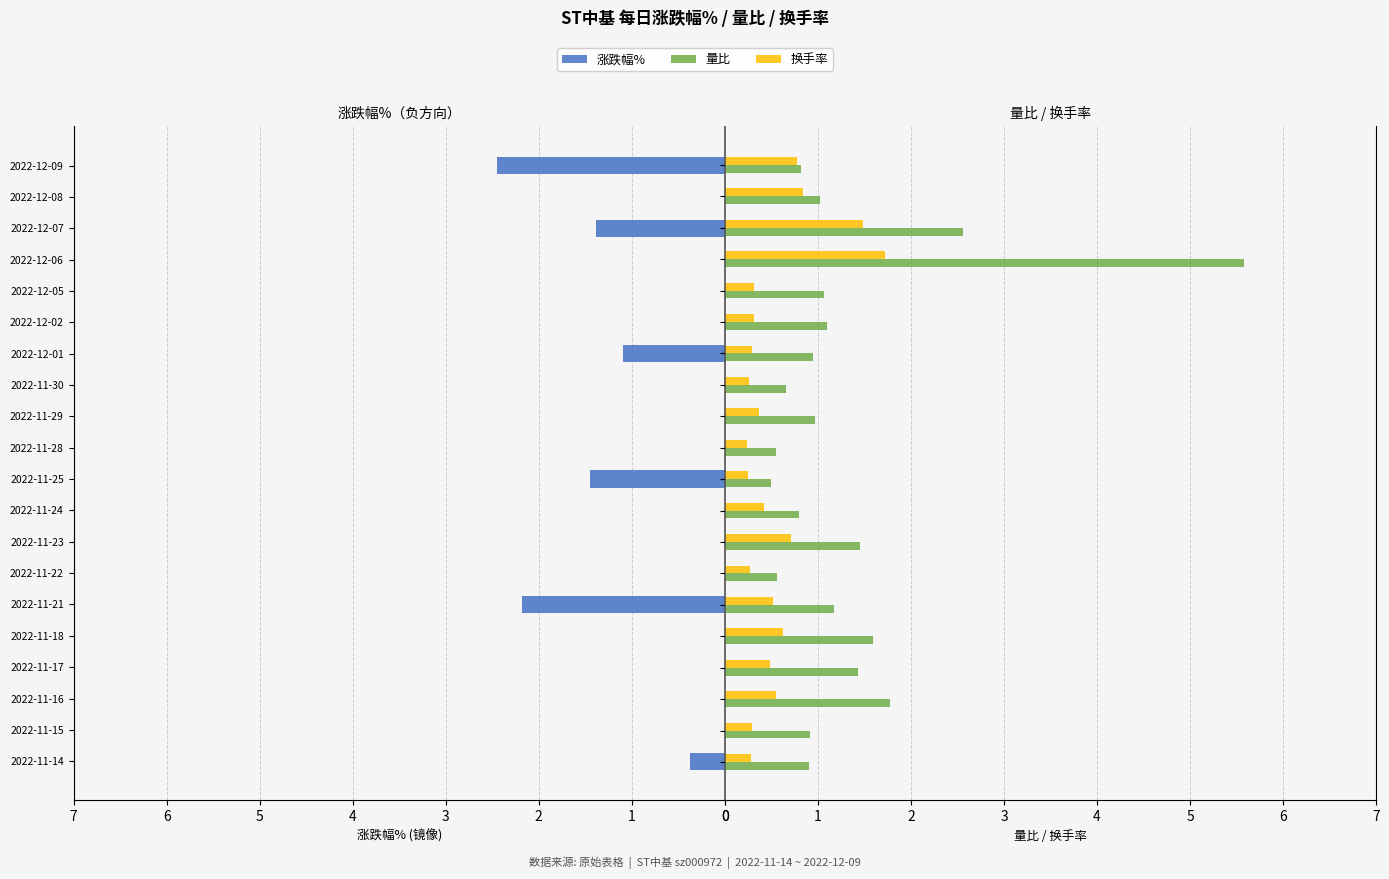

Rank the series by their average value, from highest to lowest.

量比, 换手率, 涨跌幅%